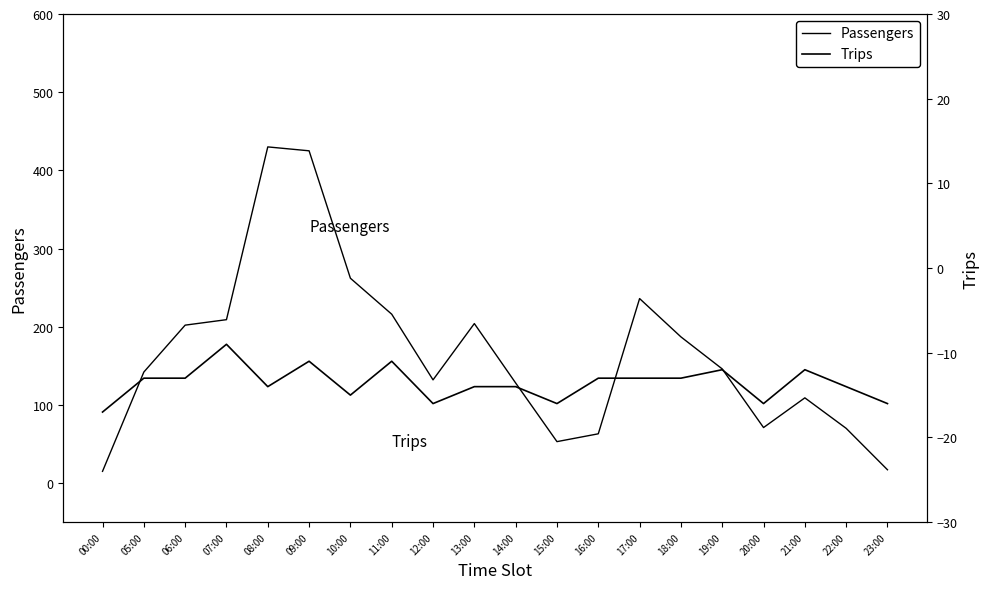

How many values in the Trips series exceed -13?

5